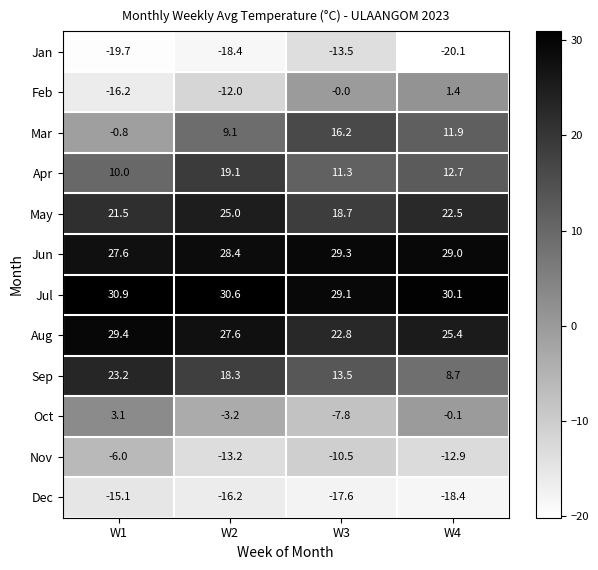

At how many categories does at least one series exceed 17?

4